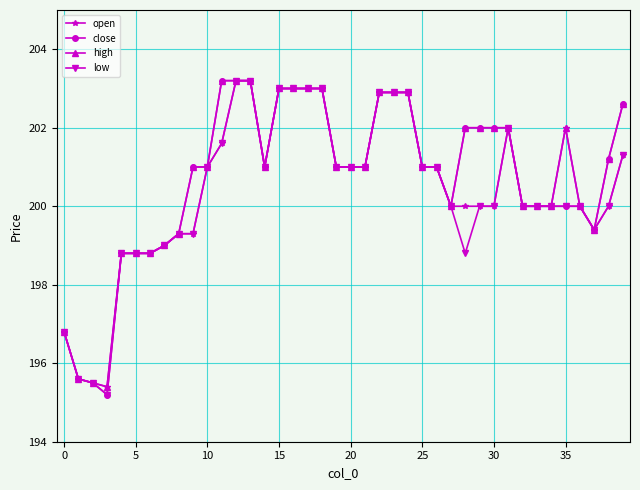

What are all the series names shown in the legend?

open, close, high, low